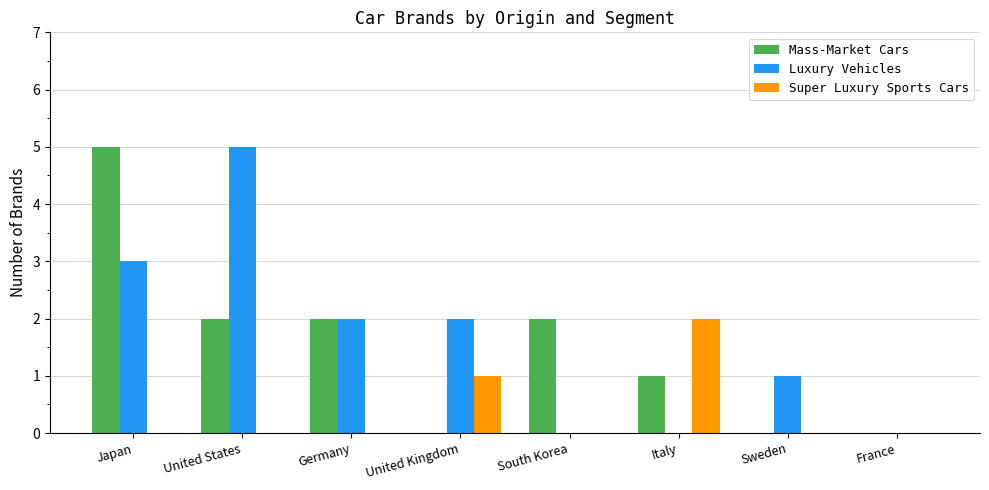

Which series changed the most between Japan and United Kingdom?

Mass-Market Cars